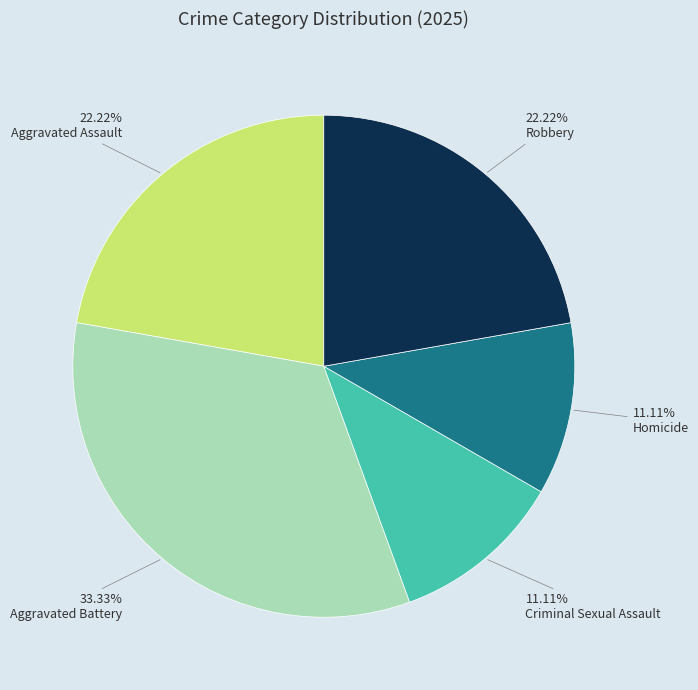

The Robbery slice represents 22% of the pie. True or false?

True